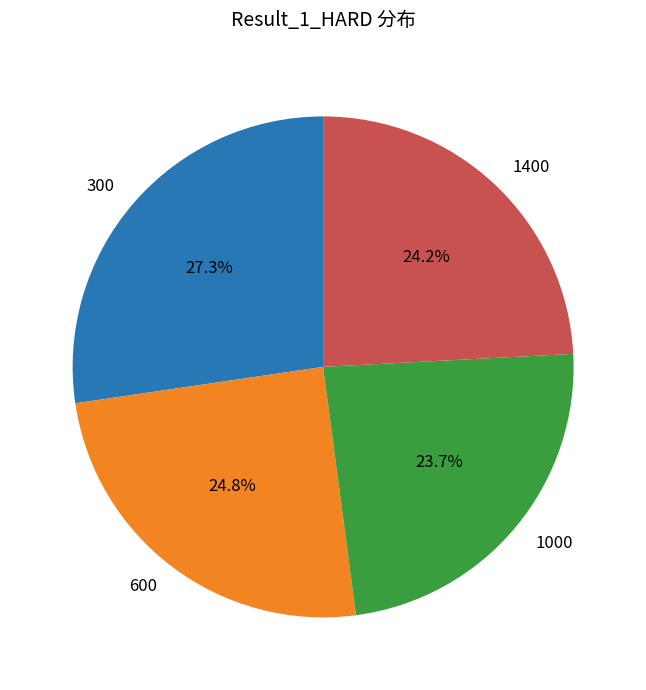

Does 1000 account for over 50% of the chart?

No